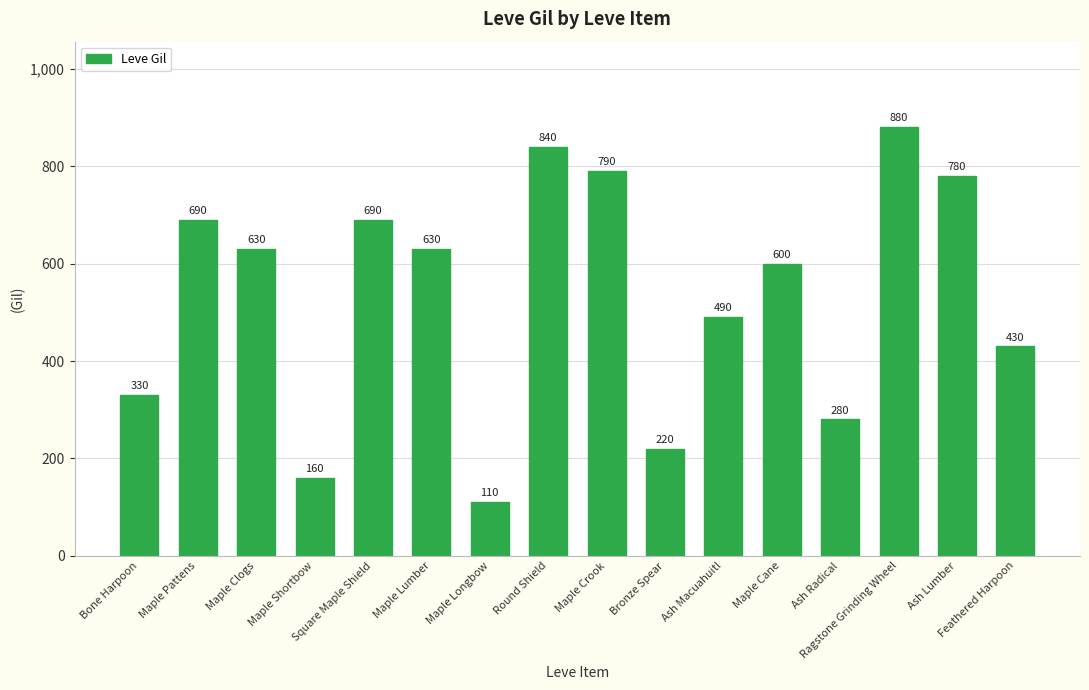

Reading right to left, list all the values displayed in this chart.

Feathered Harpoon=430	Ash Lumber=780	Ragstone Grinding Wheel=880	Ash Radical=280	Maple Cane=600	Ash Macuahuitl=490	Bronze Spear=220	Maple Crook=790	Round Shield=840	Maple Longbow=110	Maple Lumber=630	Square Maple Shield=690	Maple Shortbow=160	Maple Clogs=630	Maple Pattens=690	Bone Harpoon=330